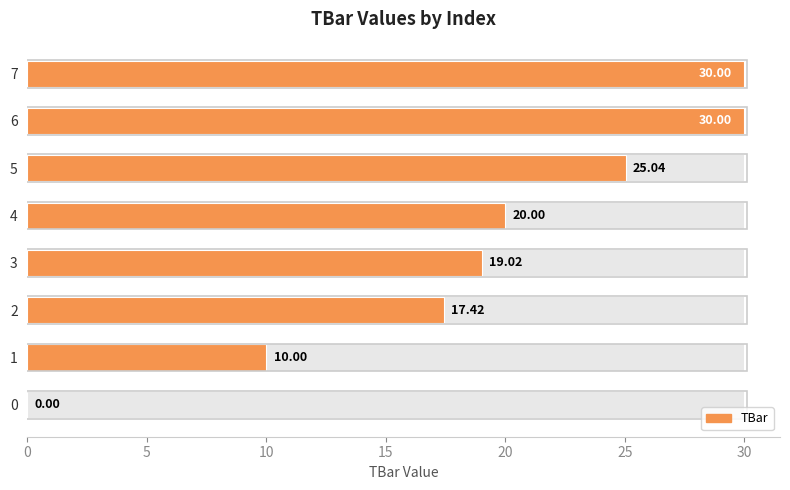

What is the value of the 3rd bar from the left?

17.4